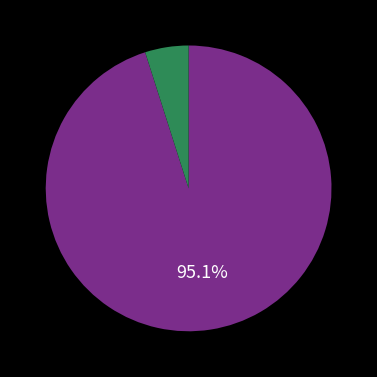

Does any single category account for the majority?

Yes